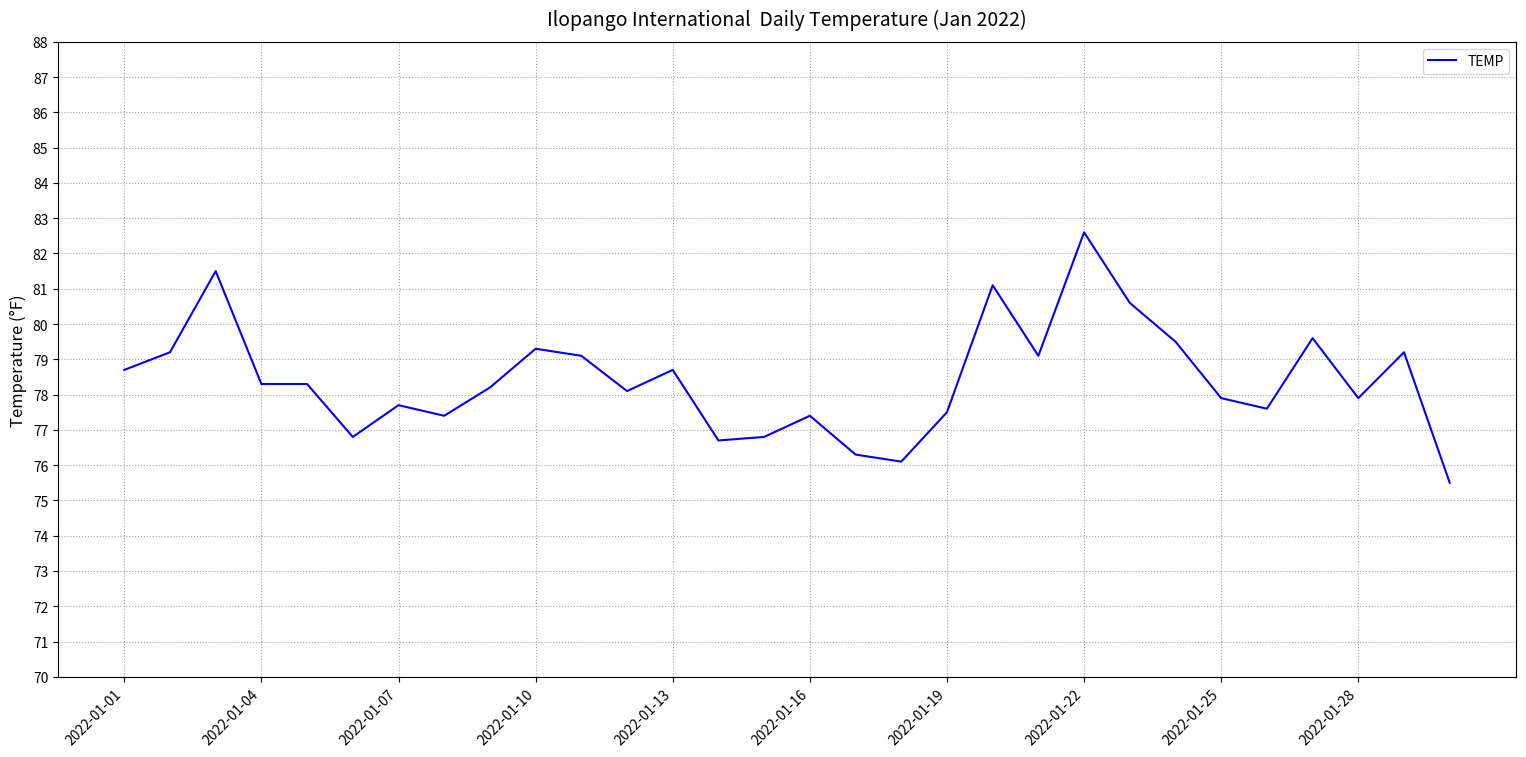

What is the smallest value displayed?

75.5